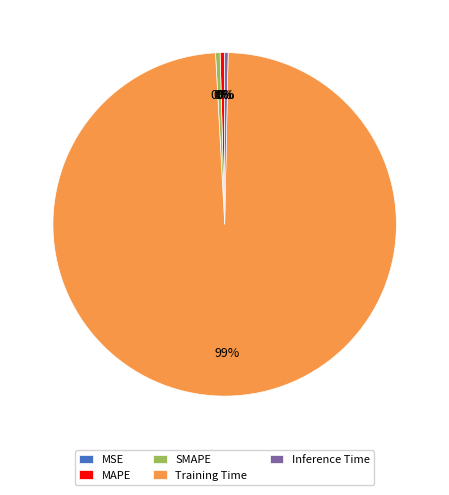

To the nearest percent, what is the average slice percentage?

20%